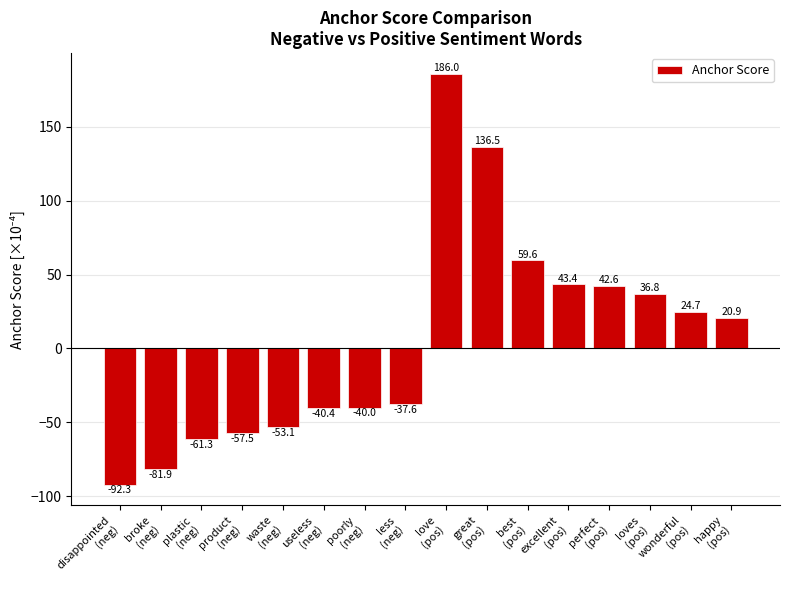

The value at love
(pos) is 186.0. True or false?

True